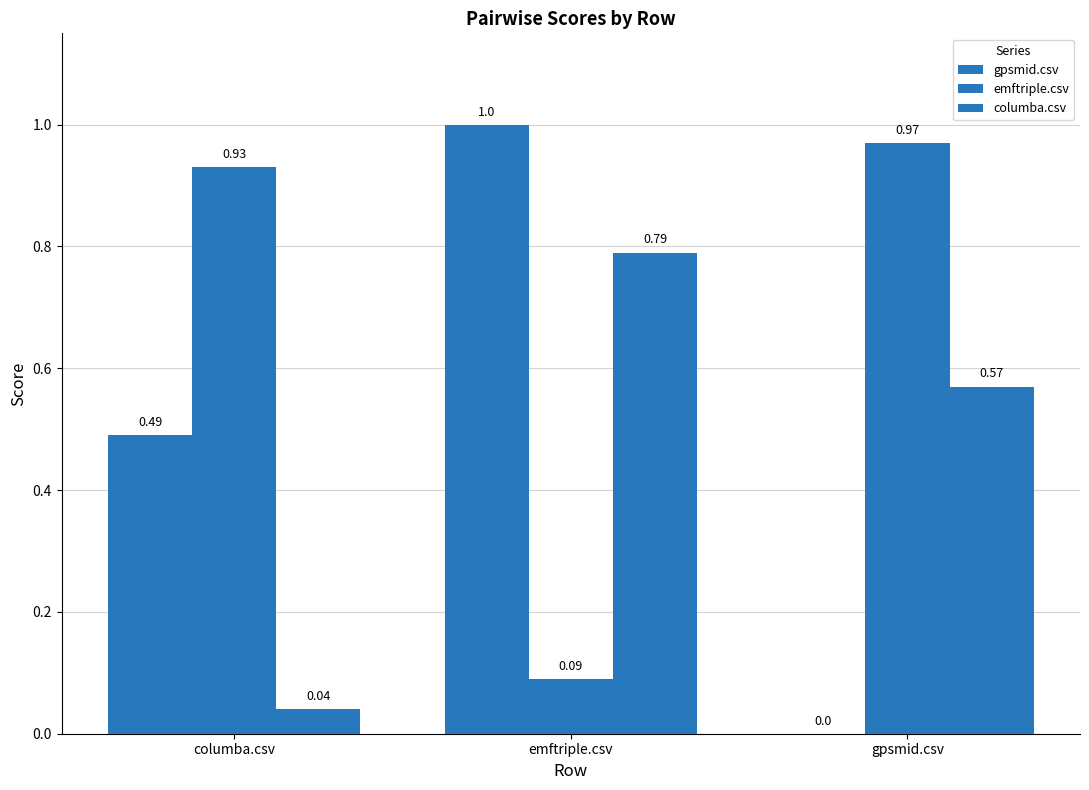

What is the sum of the emftriple.csv values at columba.csv and emftriple.csv?

1.0